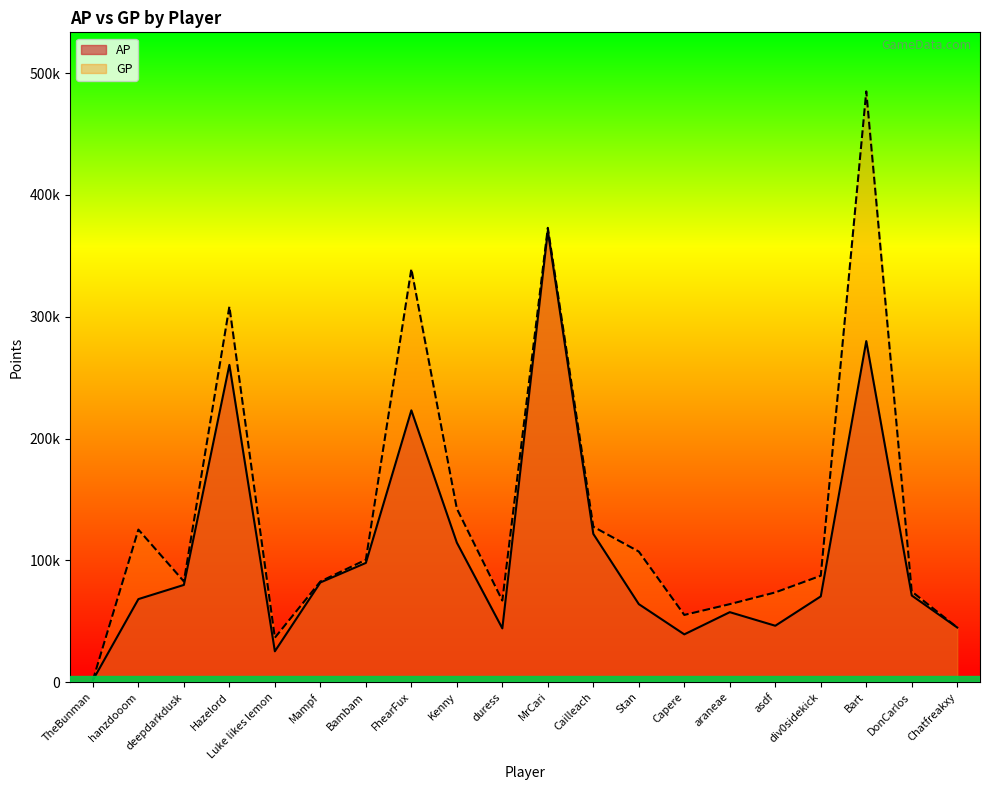

In AP, how many points are lower than both neighbors (excluding endpoints)?

4